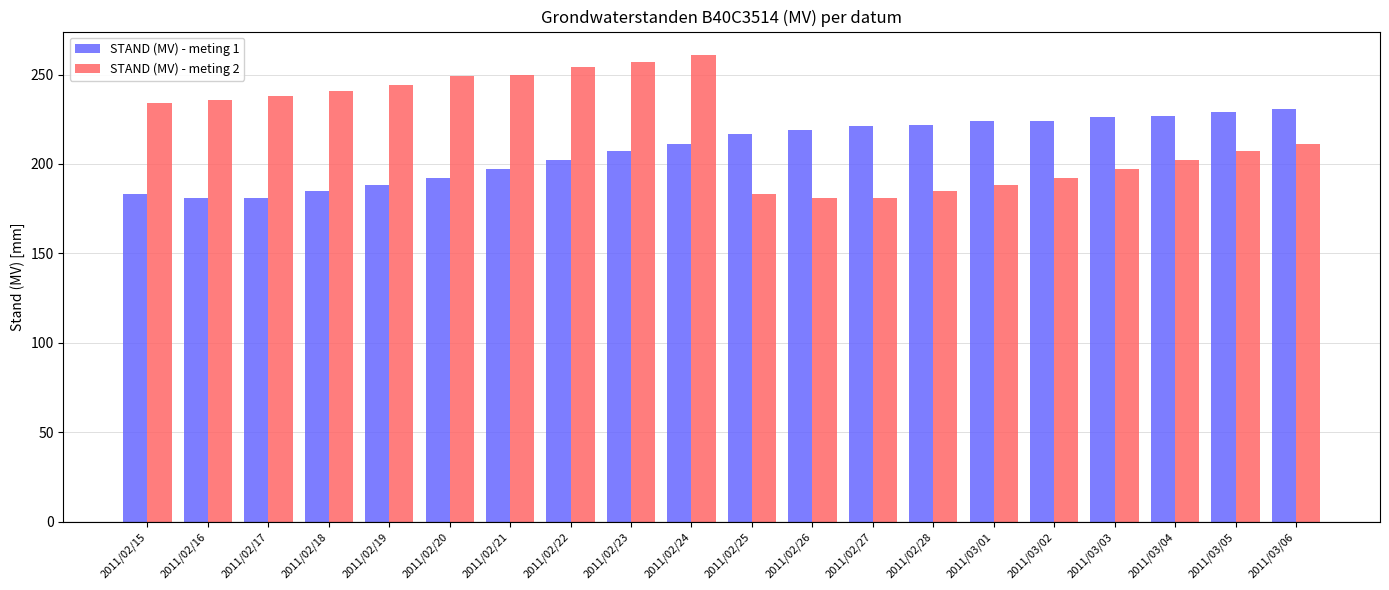

Is the value of STAND (MV) - meting 1 at 2011/03/04 greater than the value of STAND (MV) - meting 2 at 2011/02/21?

No